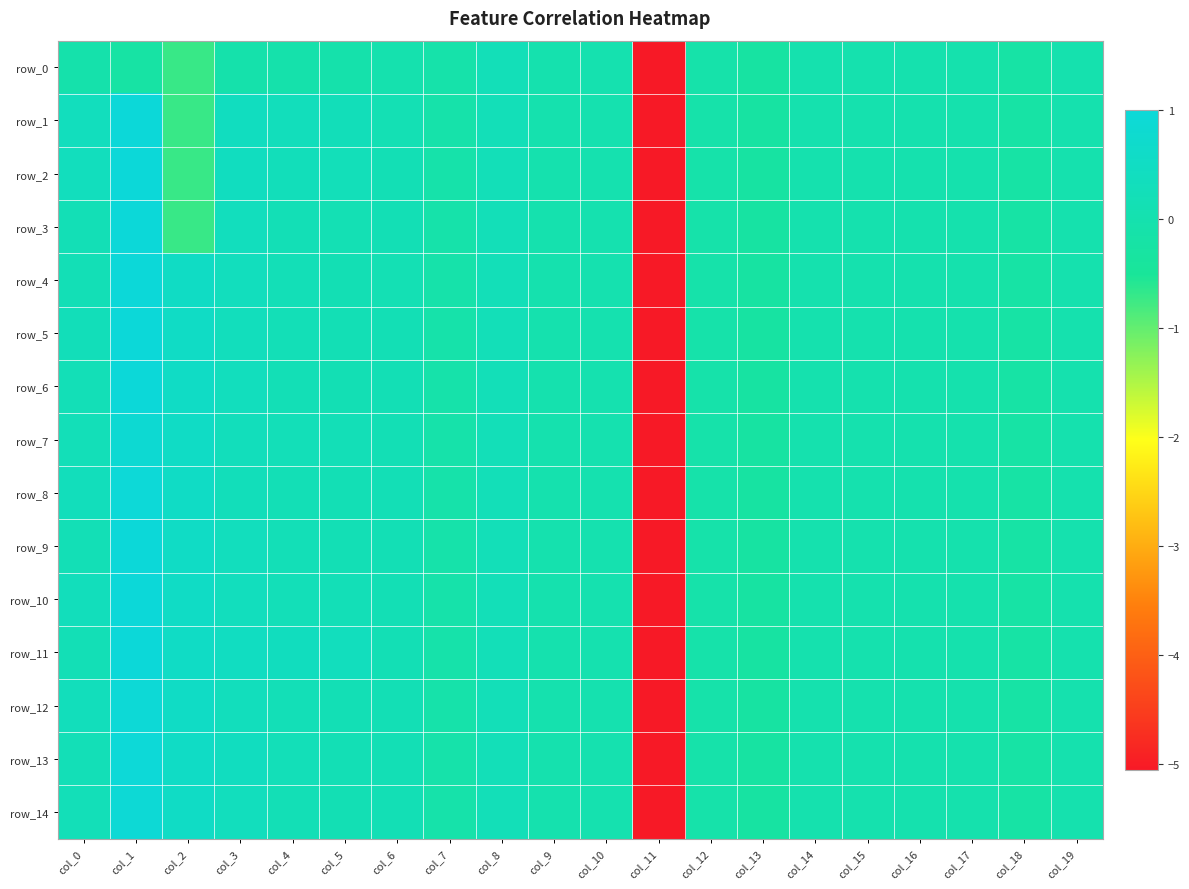

True or false: row_10 has a value of -0.2 at col_12.

False